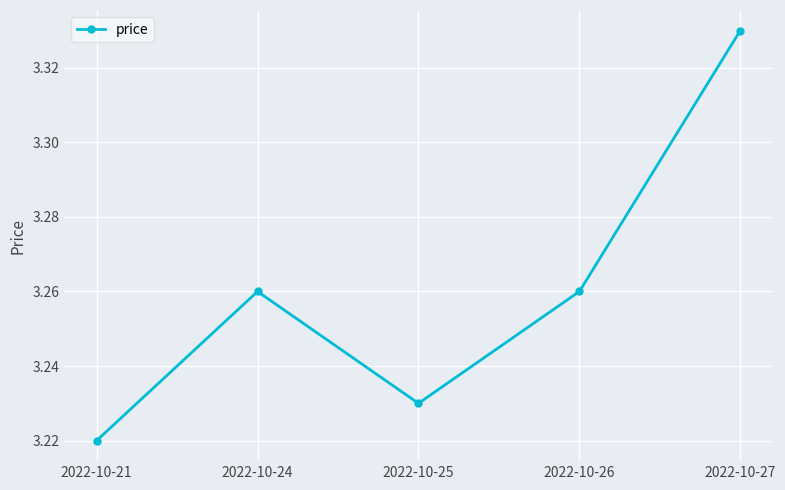

At which category does the data reach its first local valley?

2022-10-25